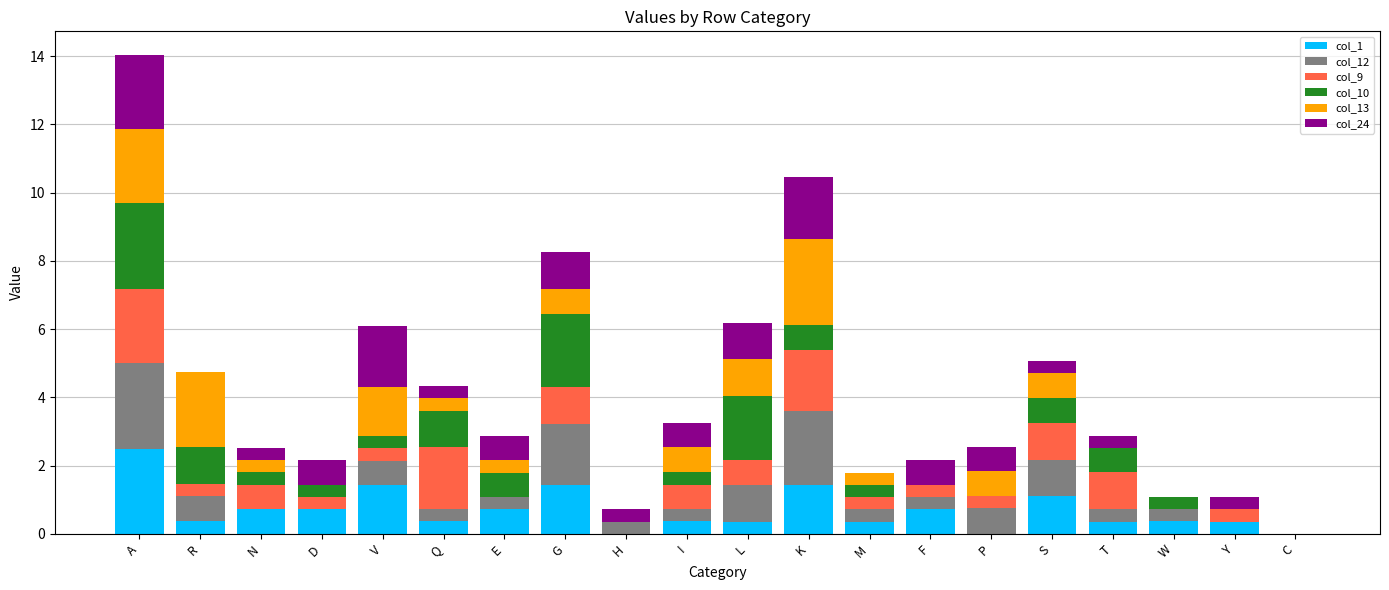

What is the maximum value for col_1?

2.5